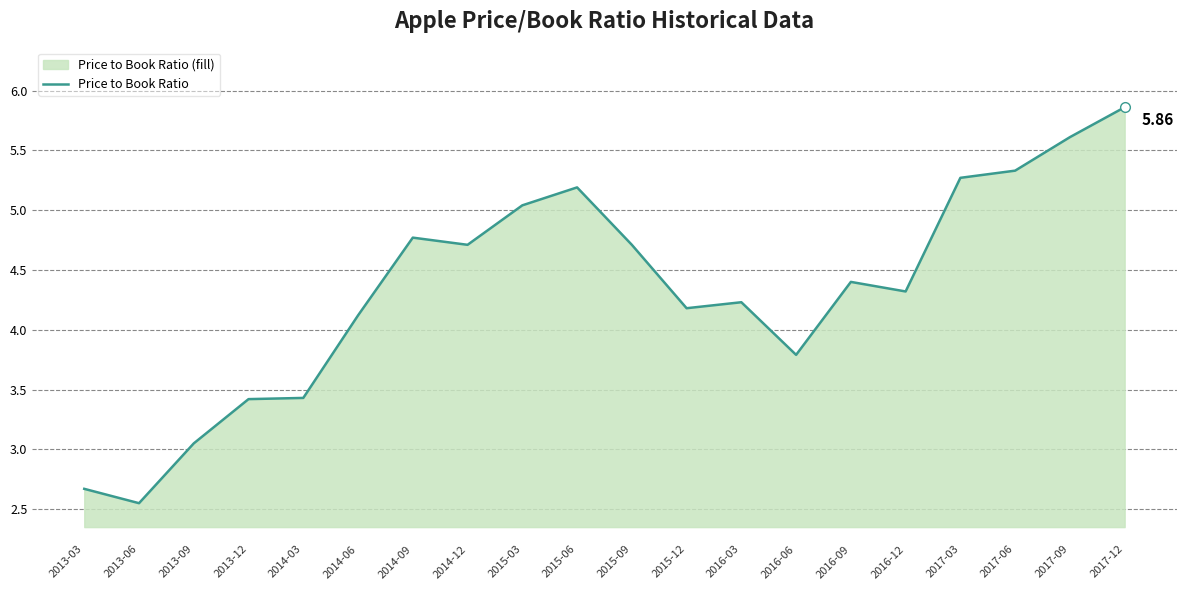

How many lines are shown in the chart?

1